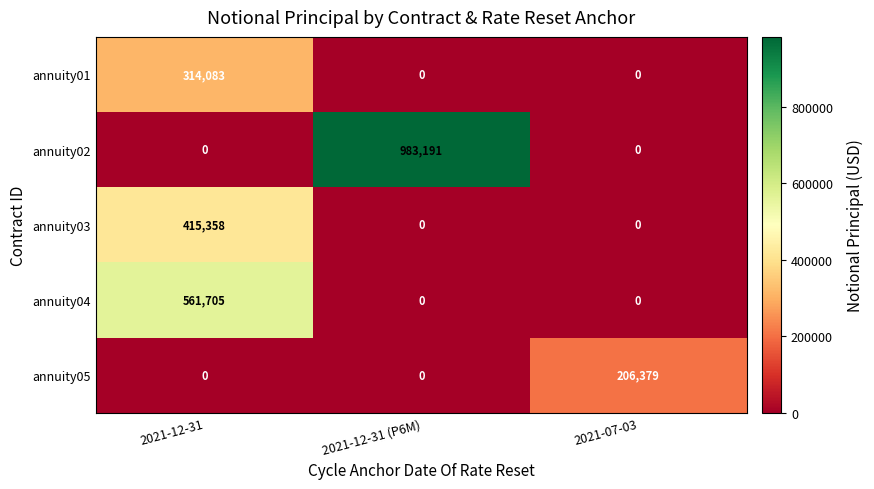

At which label does annuity05 reach its peak?

2021-07-03